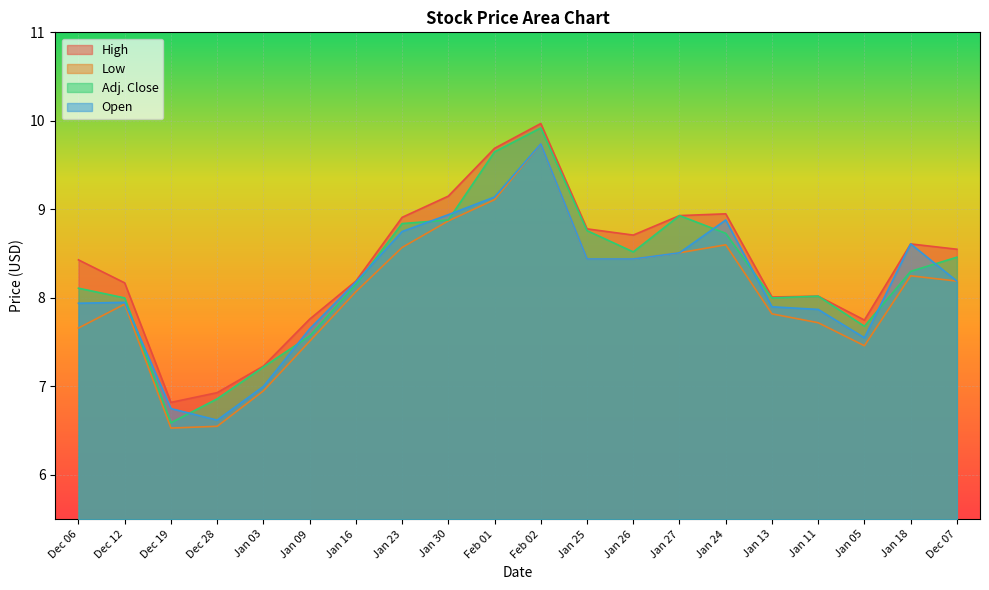

How many series are shown in this chart?

4